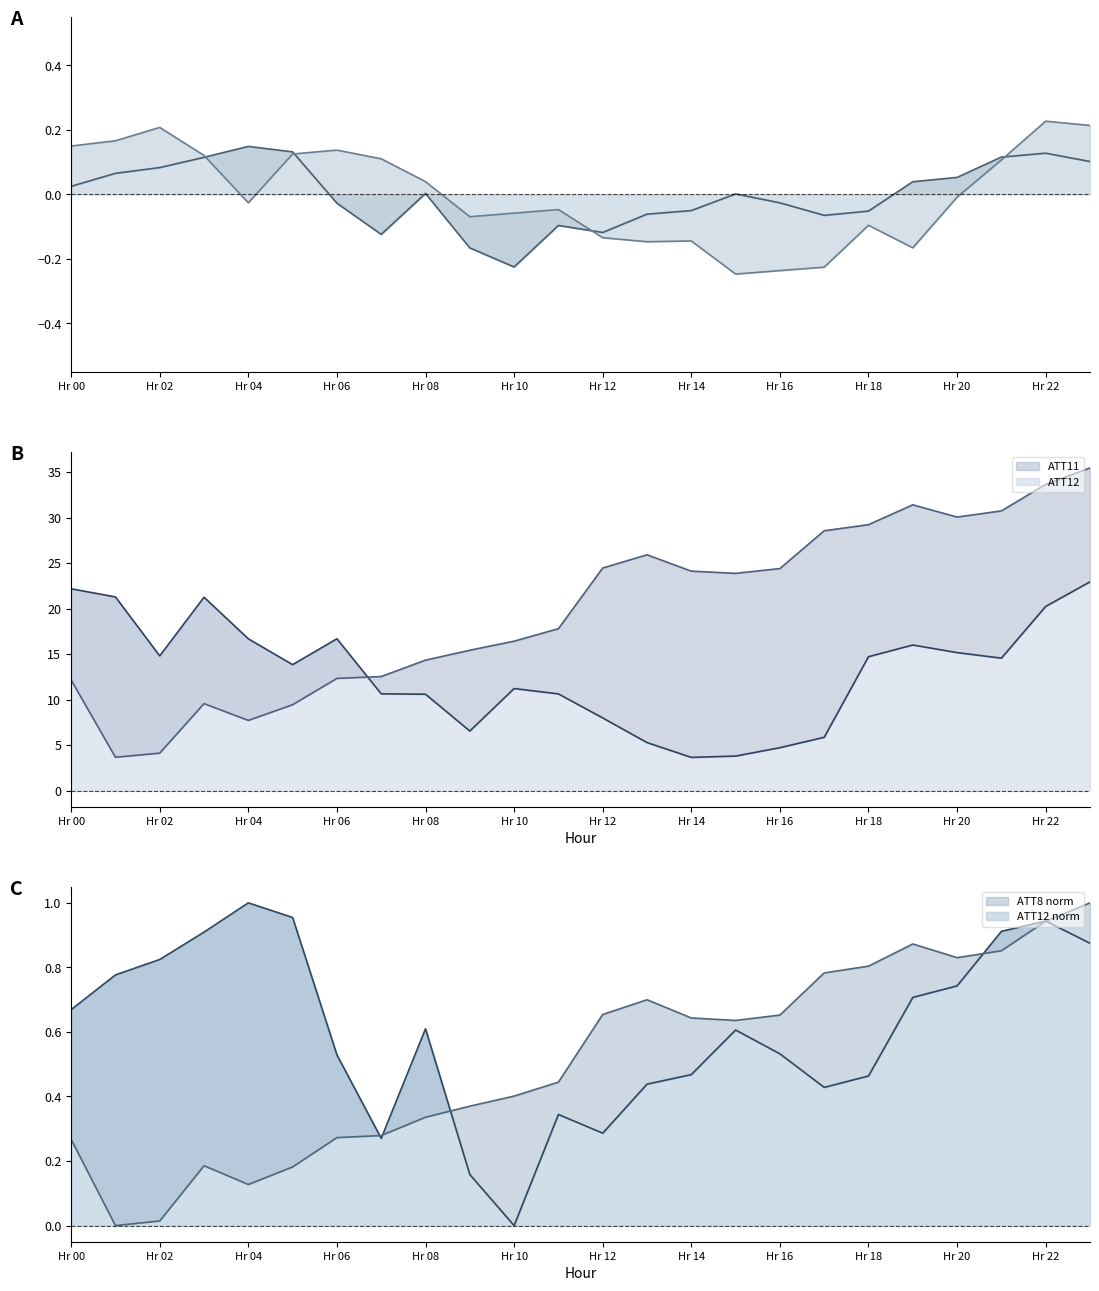

Between Hr 06 and Hr 12, which series saw the biggest shift?

ATT12